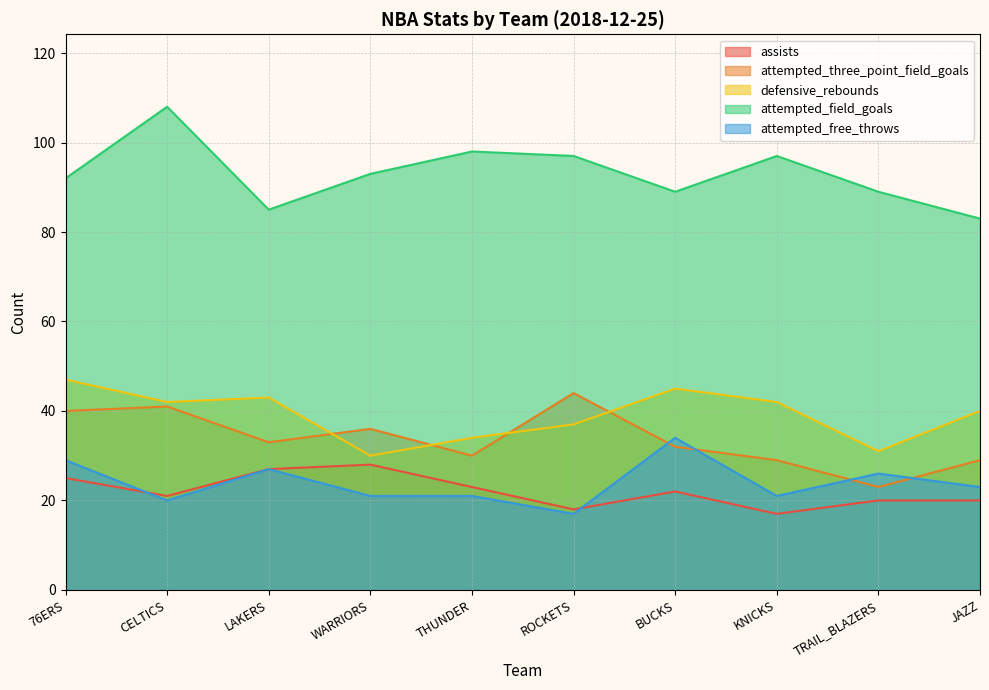

At how many categories does at least one series exceed 41?

10